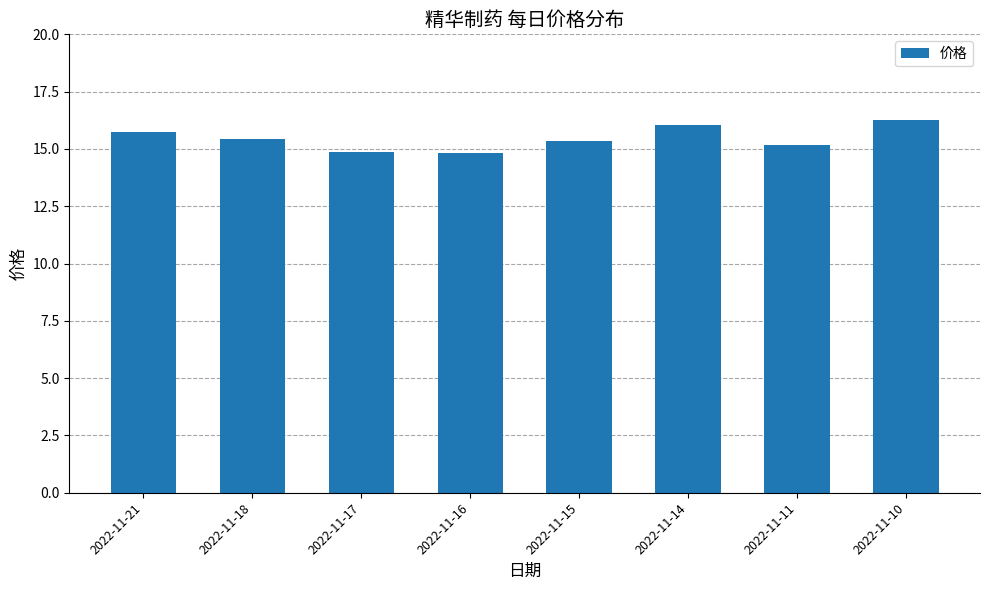

True or false: the data shows 16.3 at 2022-11-10.

True